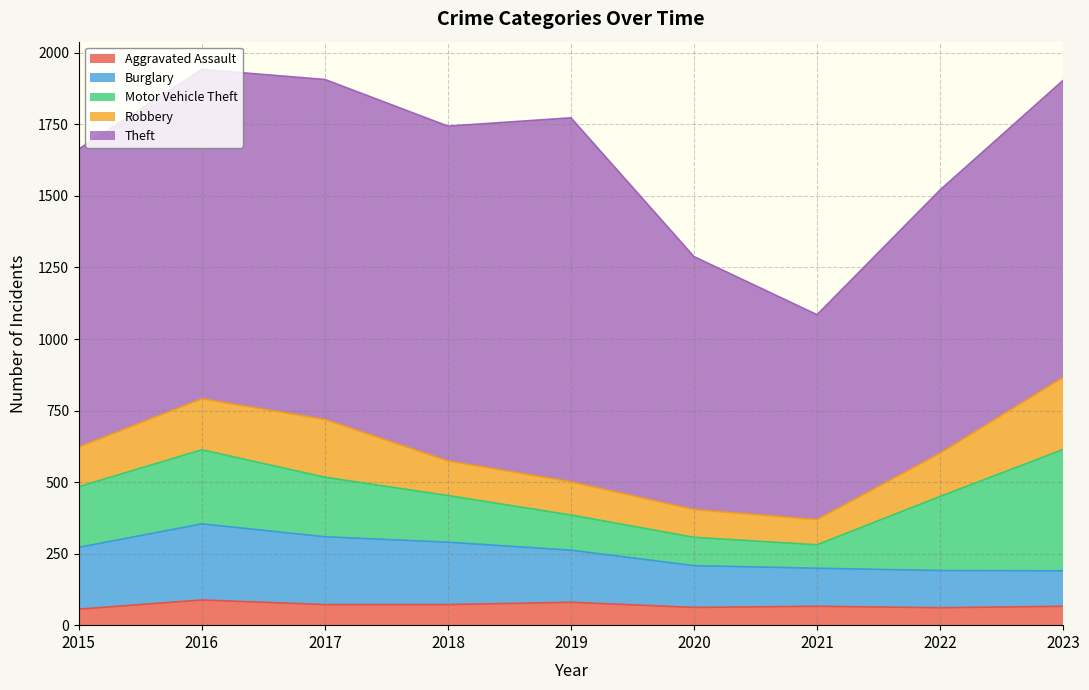

What is the minimum value shown in the chart?

56